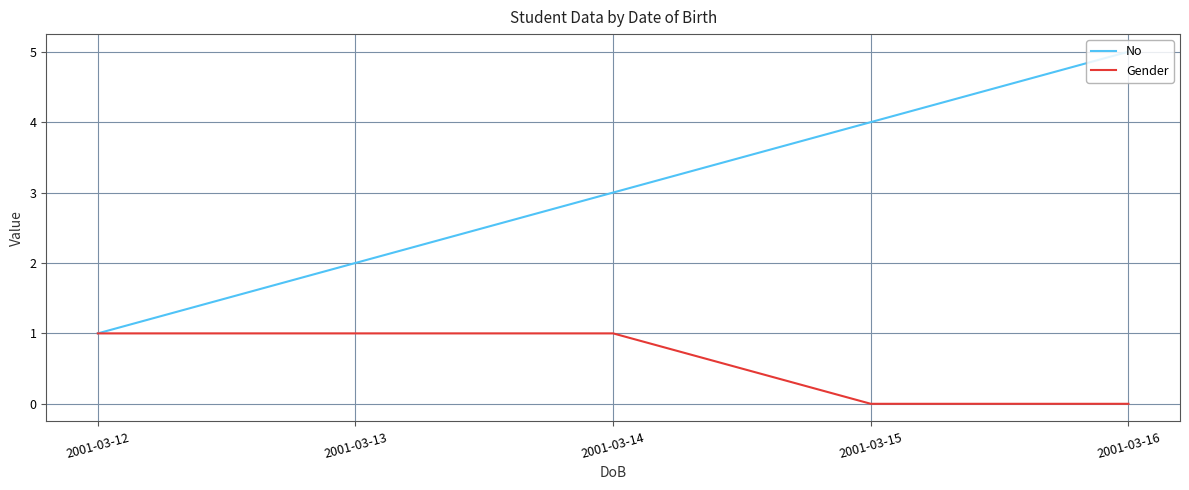

Which category has the lowest value in the No series?

2001-03-12